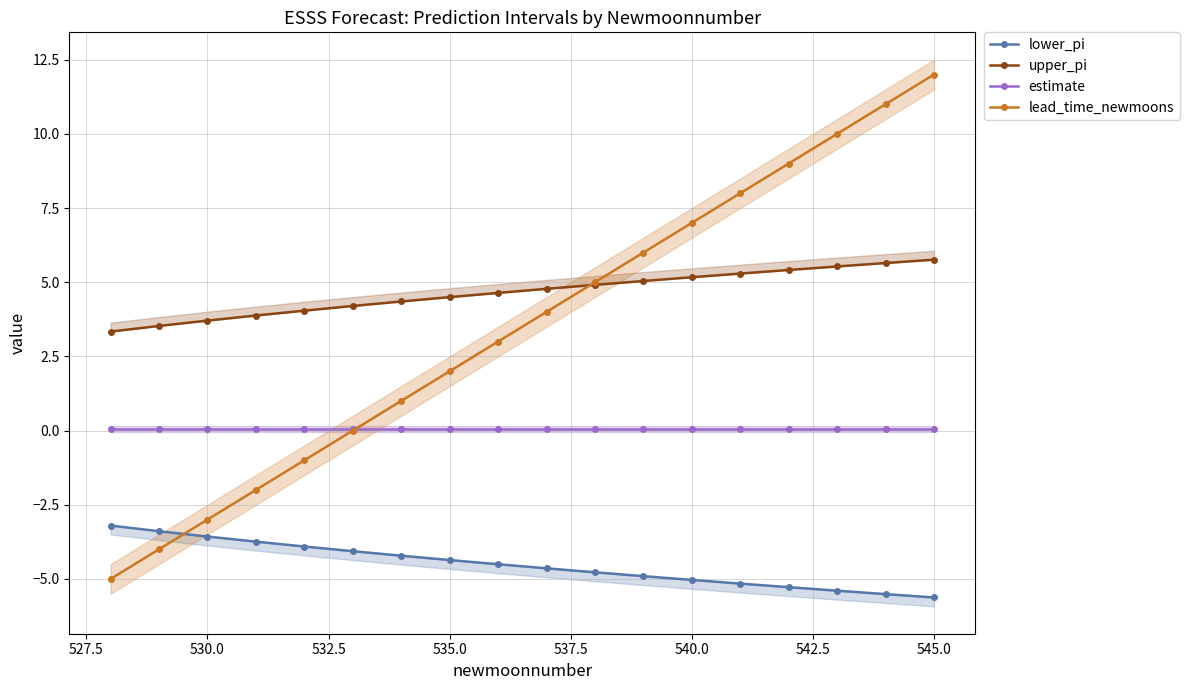

True or false: estimate has more than 1 points higher than both neighbors.

False